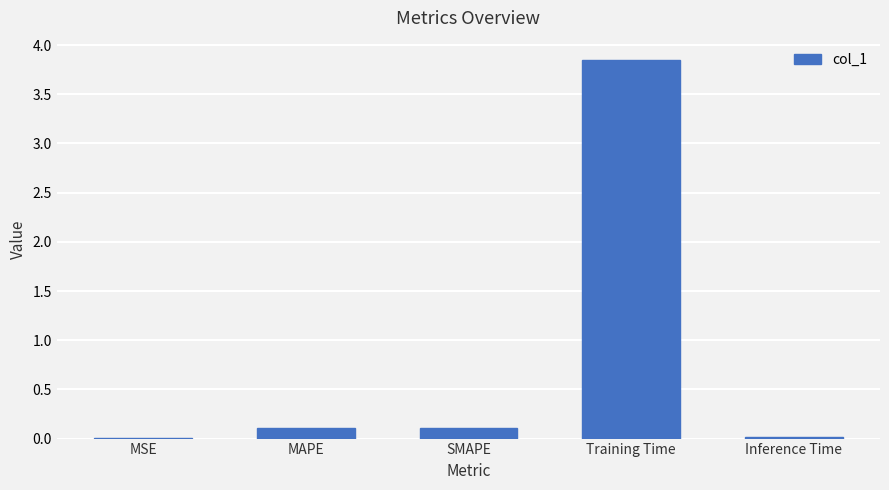

Is it true that the value at Training Time is 6.6?

False